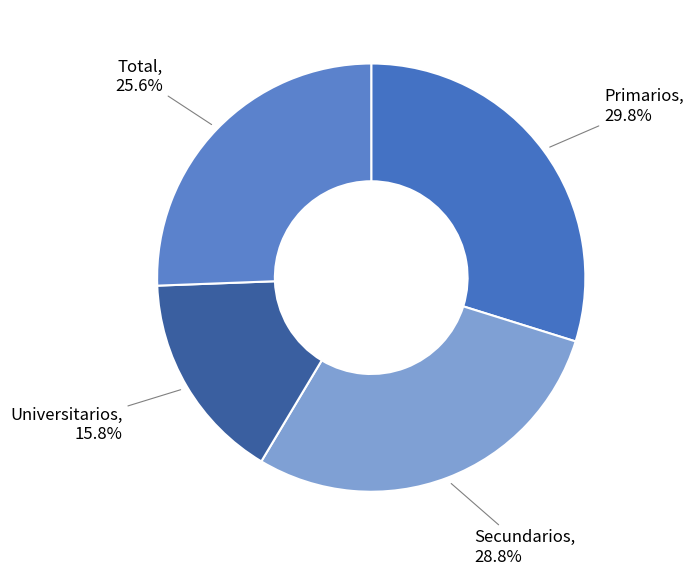

Does Secundarios account for over 50% of the chart?

No